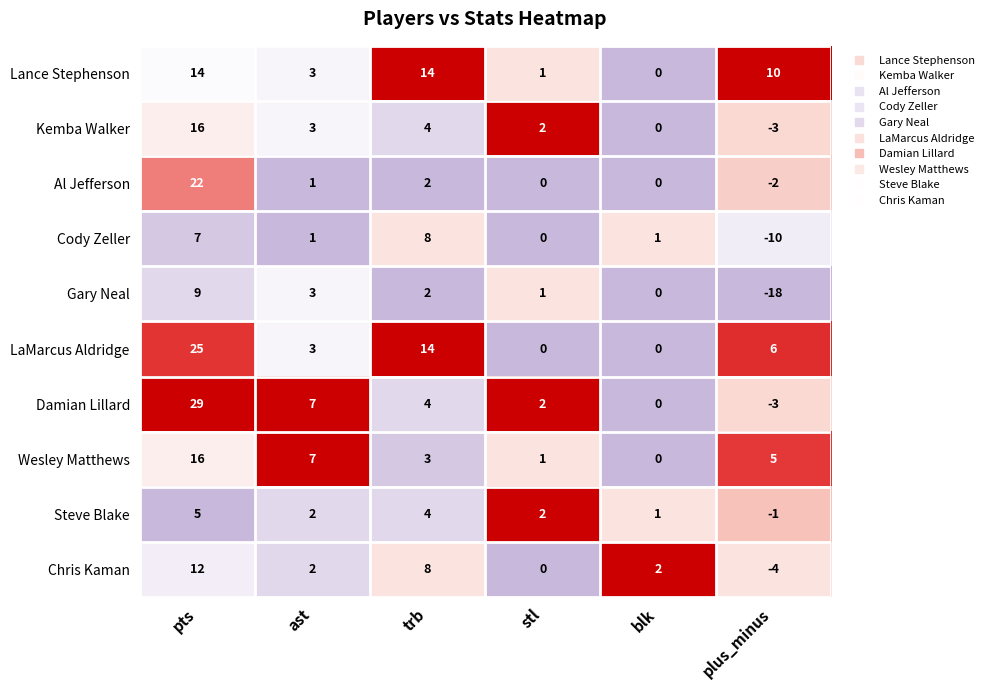

What is the total value across all series at blk?

4